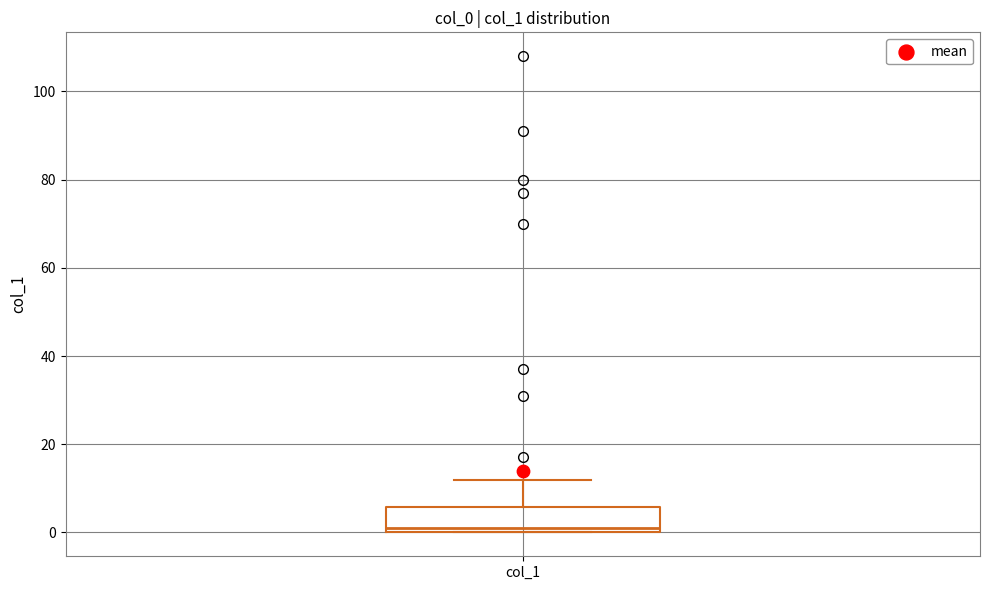

Read this box plot against the y-axis: the position of the median line, the range covered by the box, and the ends of both whiskers. The values are not printed on the chart, so give them approximately, as read against the axis.

median 2, box 0 to 6, whiskers 0 to 12